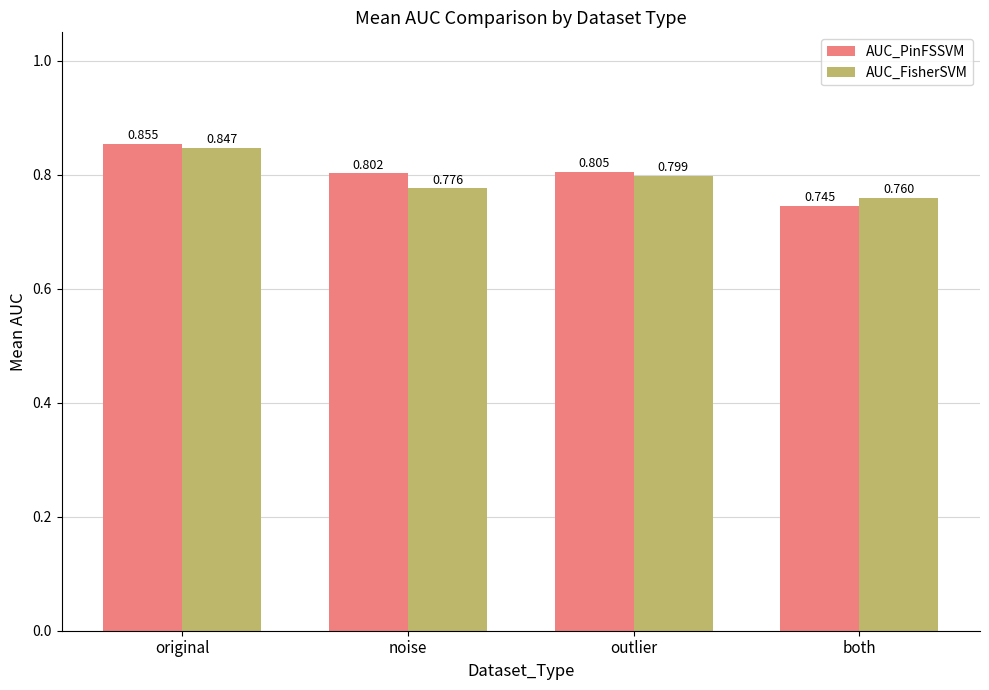

List the series in order of their overall mean, lowest first.

AUC_FisherSVM, AUC_PinFSSVM